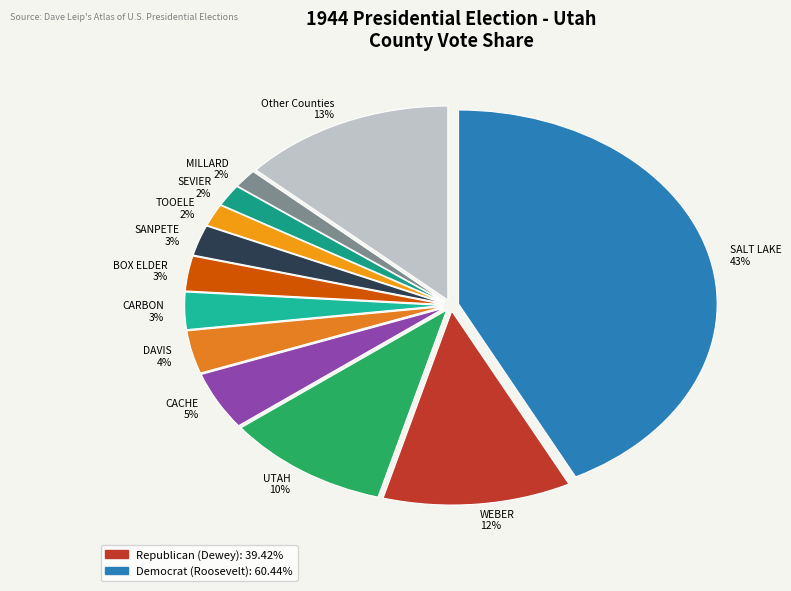

Does WEBER 12% represent more than half of the total?

No